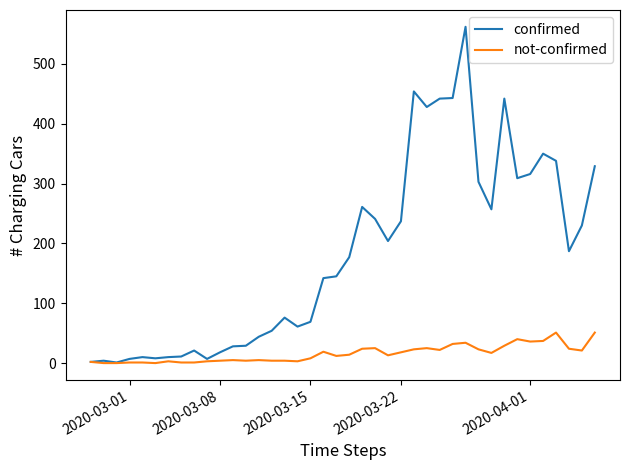

Which series has the largest range (max minus min)?

confirmed